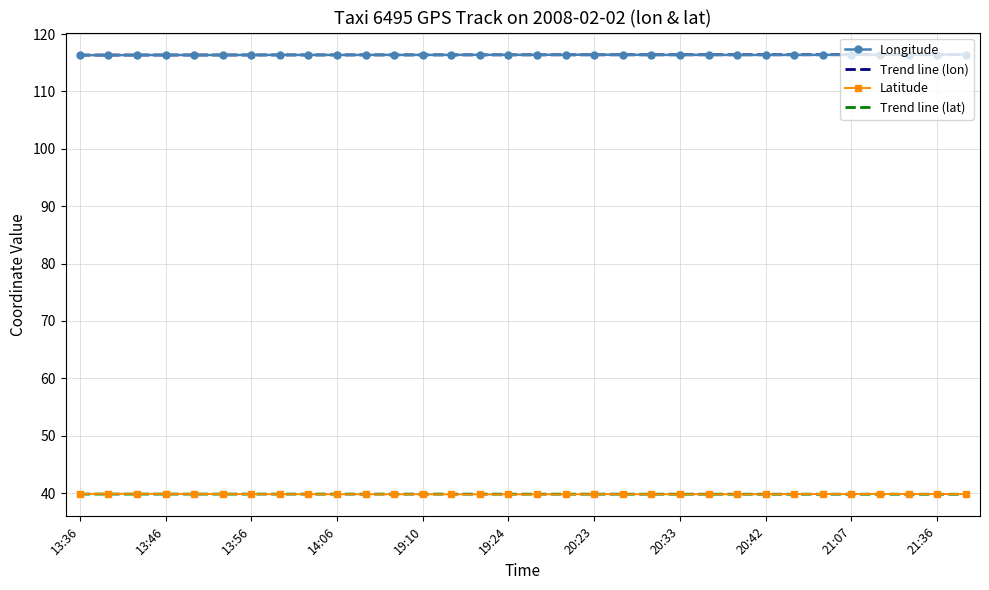

What is the sum of all Trend line (lon) values?

3723.7